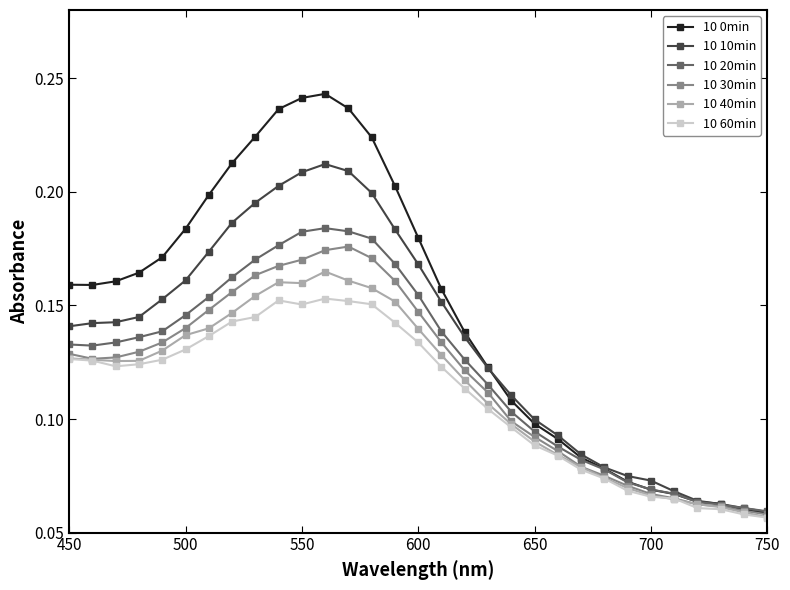

Count the 10 60min values in the range 0 to 1.

31